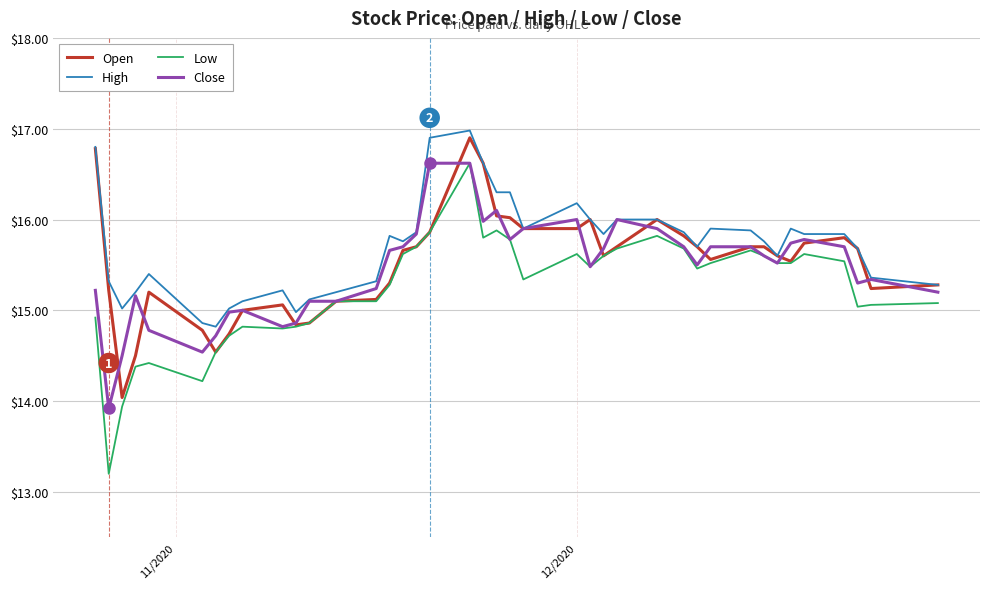

Which series has the largest range (max minus min)?

Low